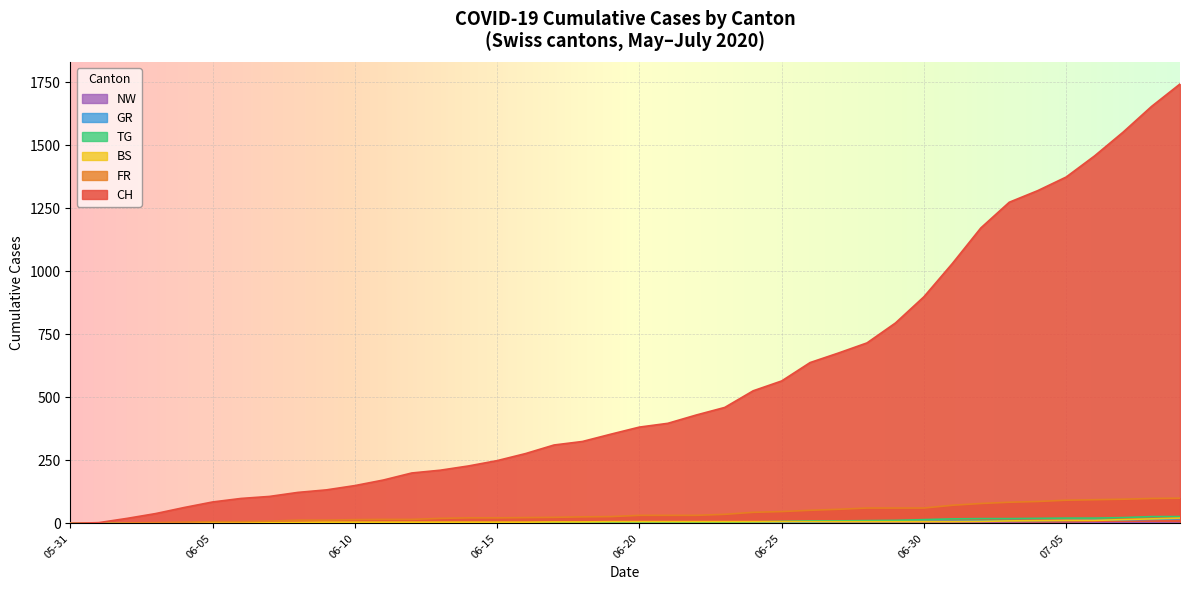

Where is CH nearest to the value 871?

06-30